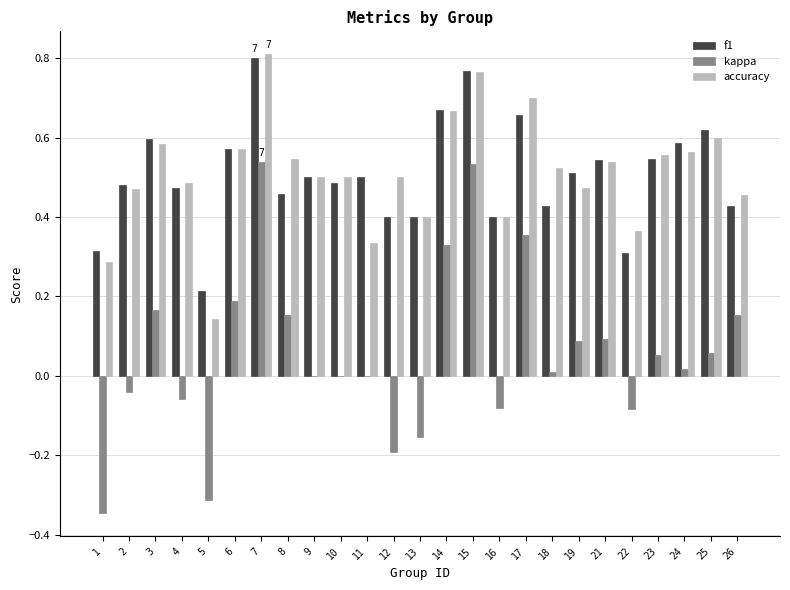

What is the sum of the f1 values at 15 and 11?

1.3